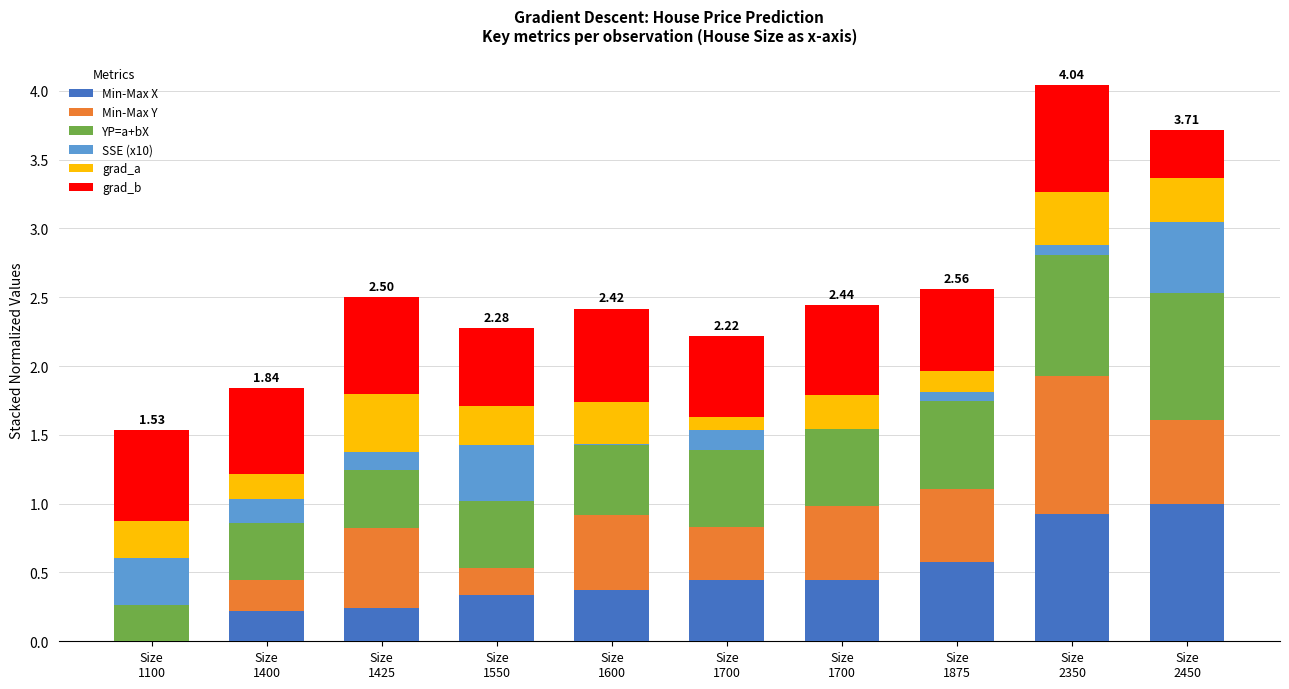

At how many categories does at least one series exceed 0?

10